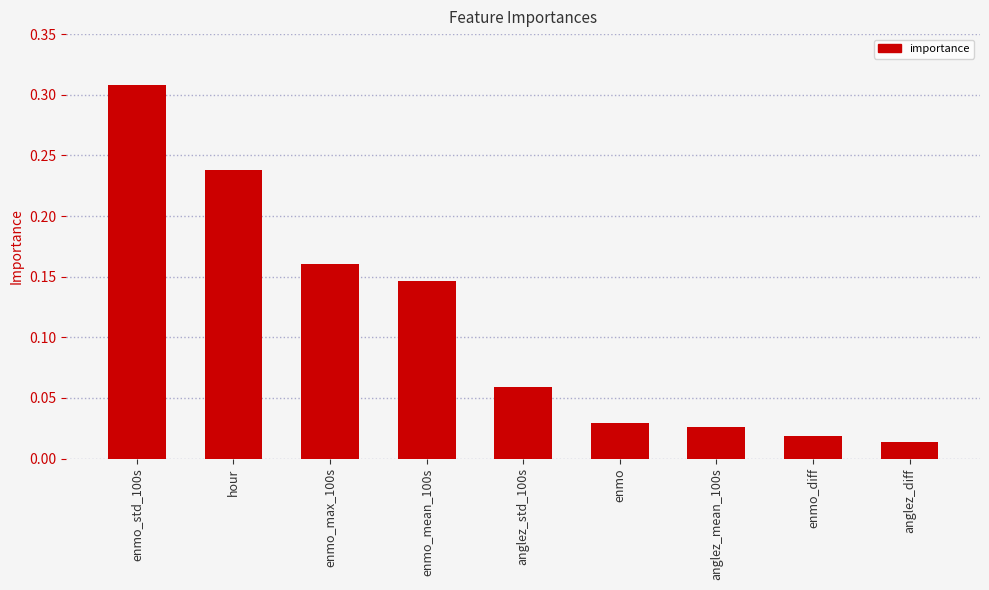

Which label corresponds to the largest value in the chart?

enmo_std_100s